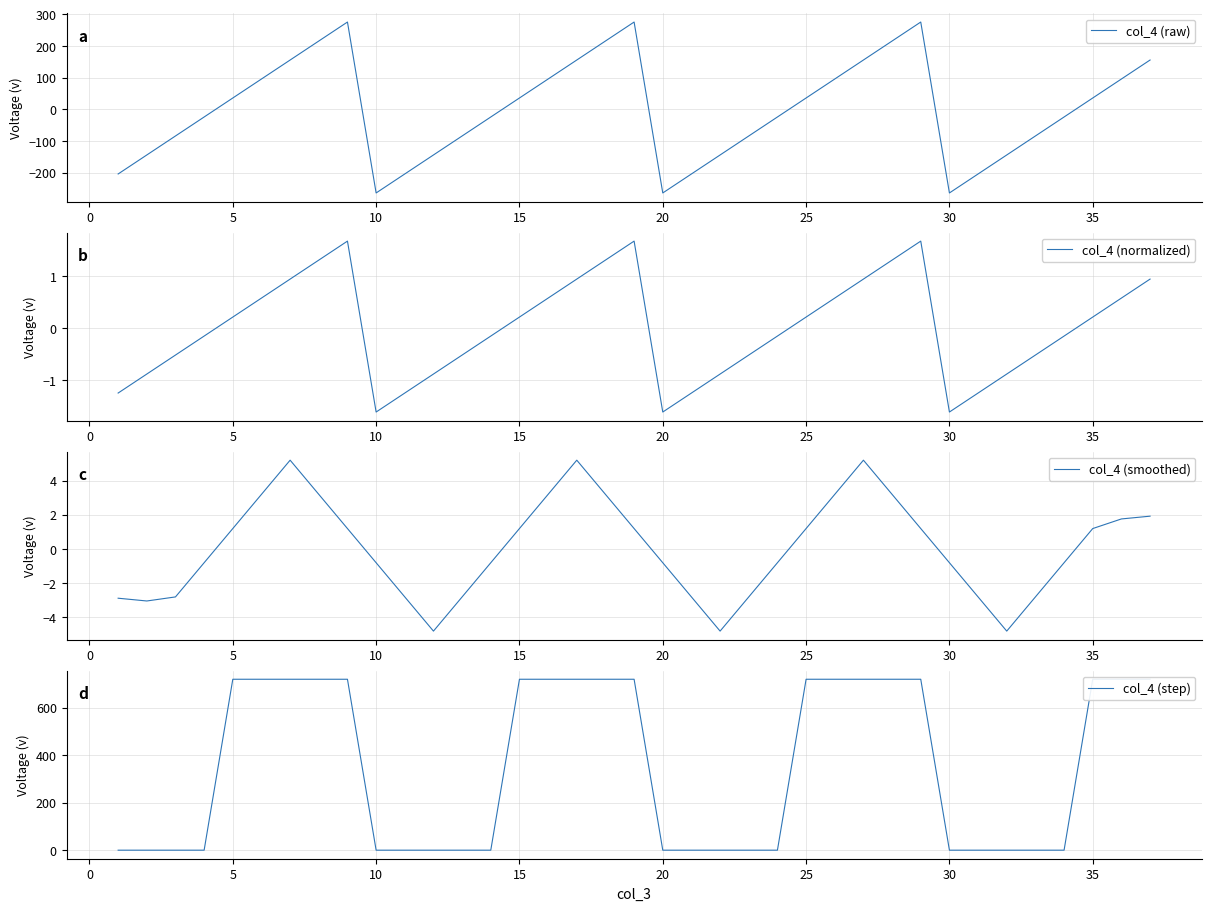

True or false: col_4 (step) and col_4 (normalized) intersect in this chart.

False